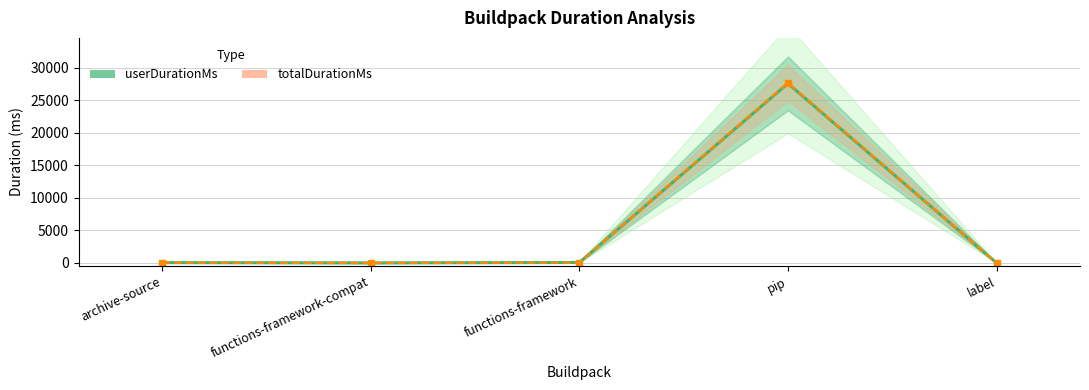

What is the total value across all series at functions-framework?

130